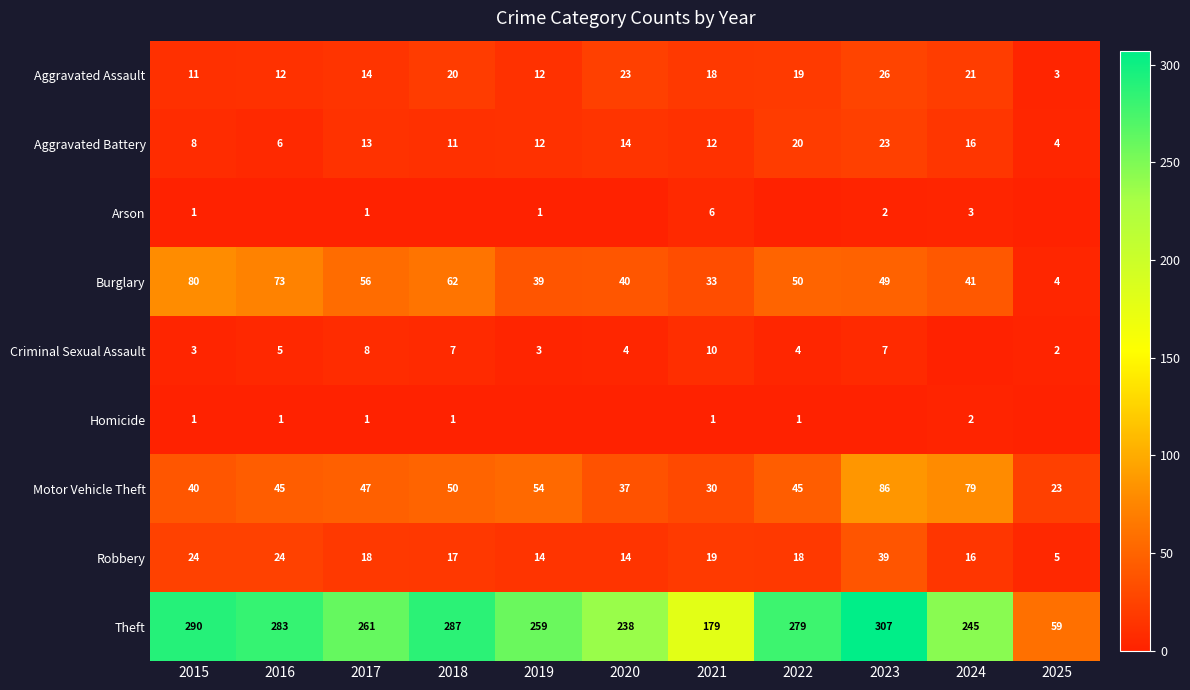

What is the sum of all Aggravated Assault values?

179